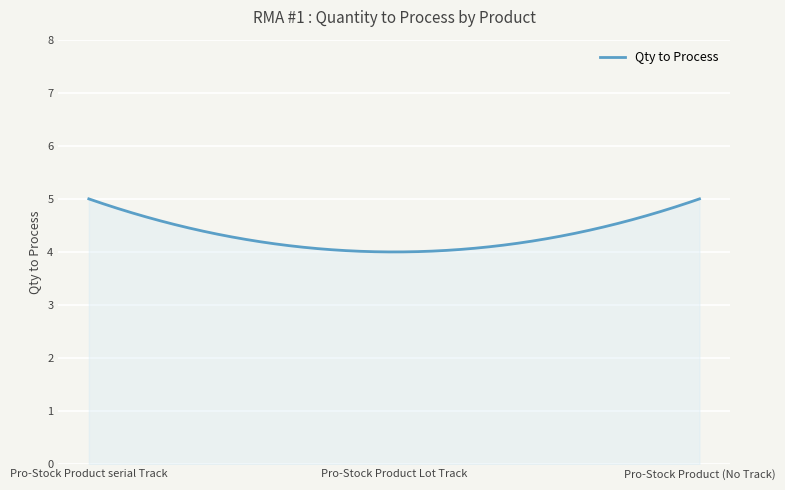

What is the sum of all values?

1300.7